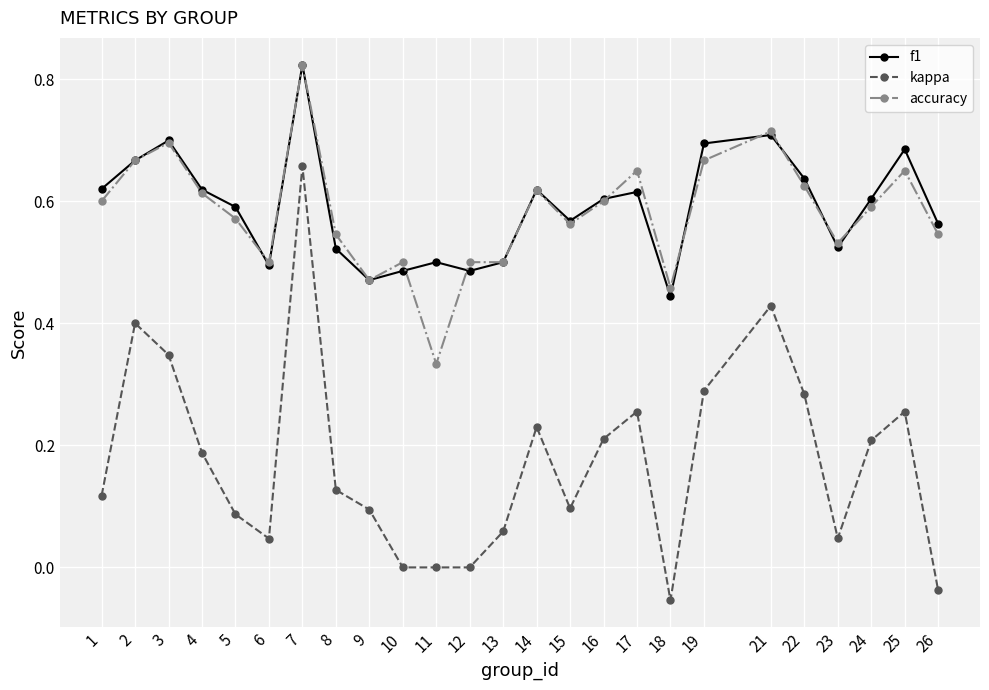

True or false: f1 and kappa intersect in this chart.

False